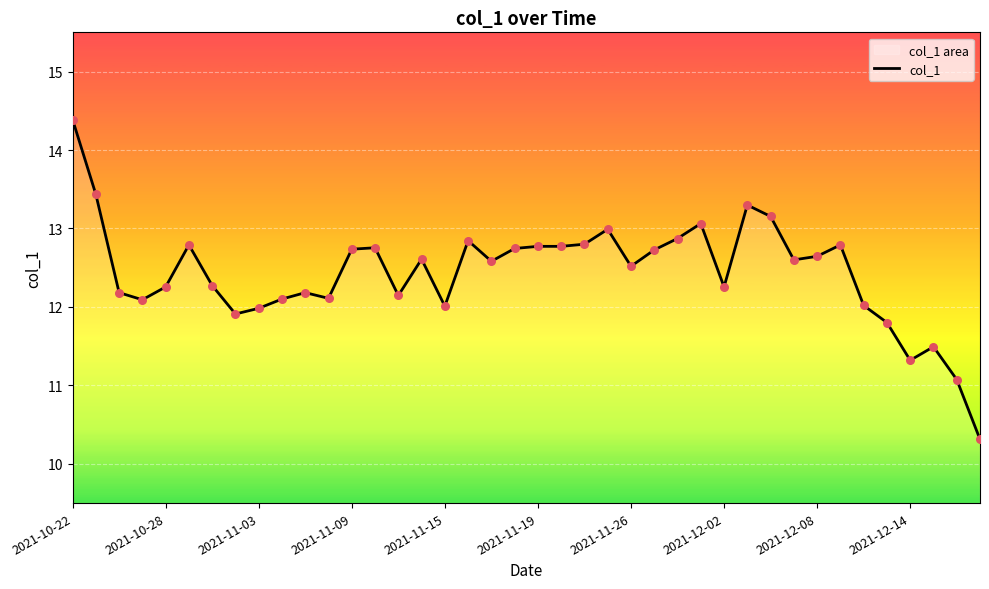

Which has a higher value, 25 or 38?

25